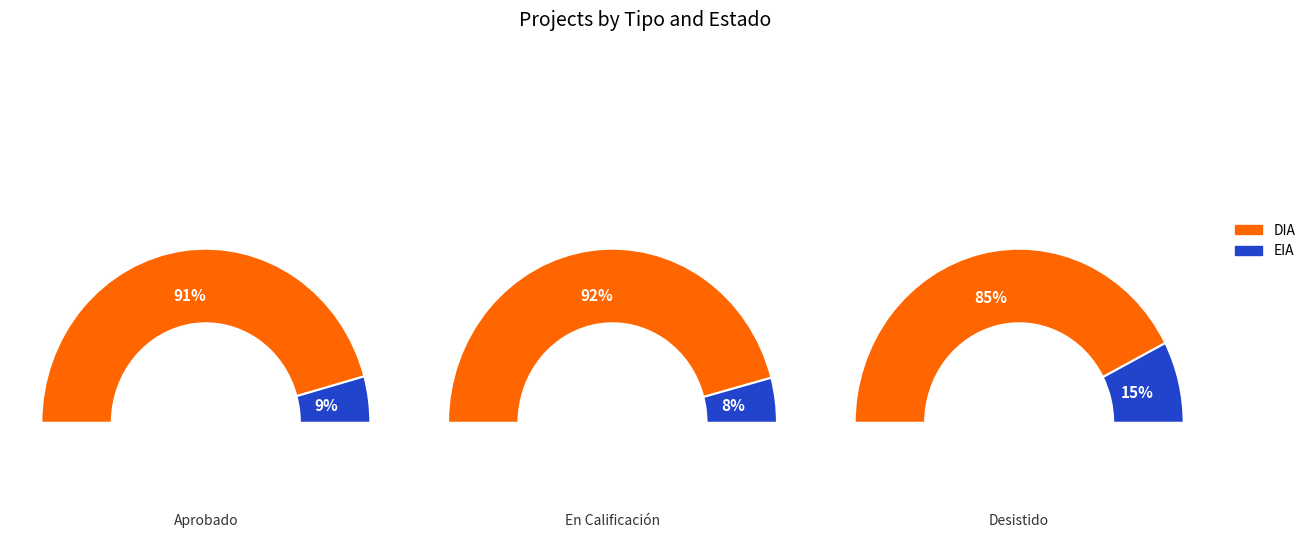

Is EIA the majority of the pie?

No